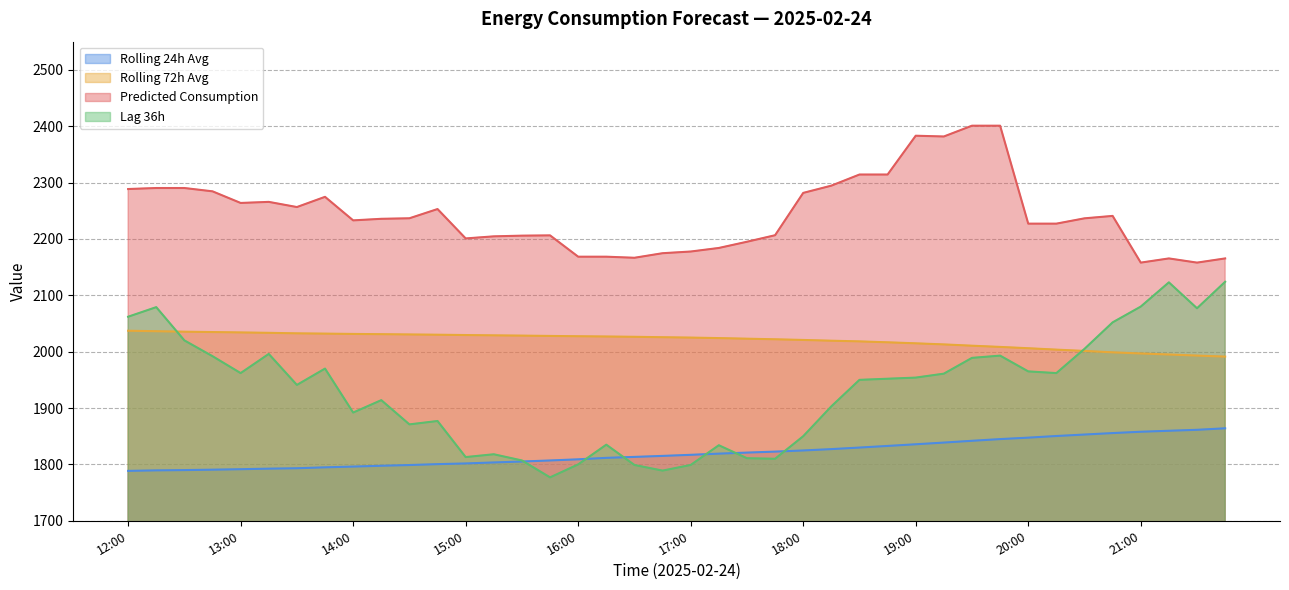

What is the average value of the lag_36h series?

1930.2